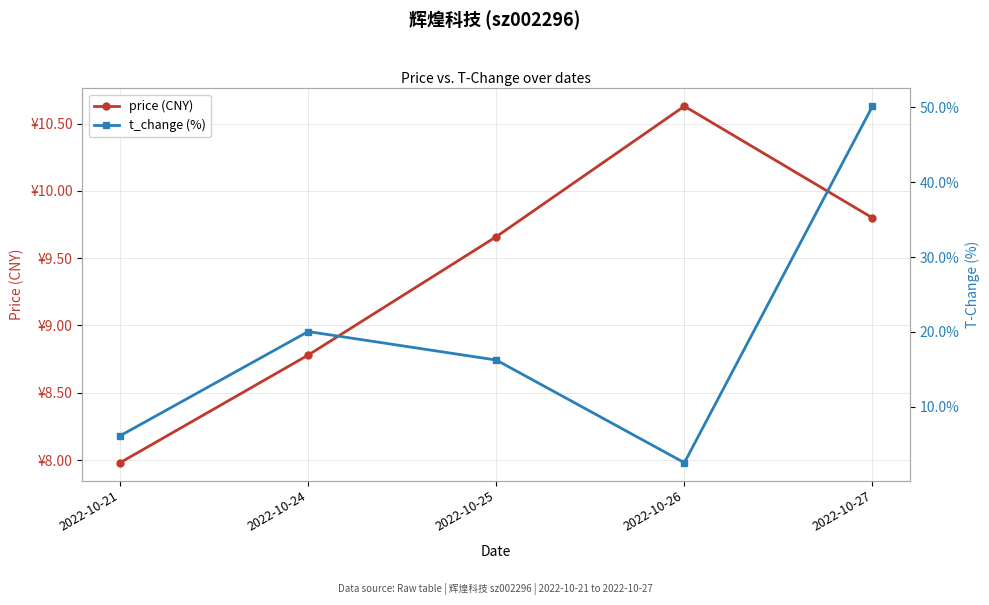

What is the difference between the maximum and minimum values in the price (CNY) series?

2.7